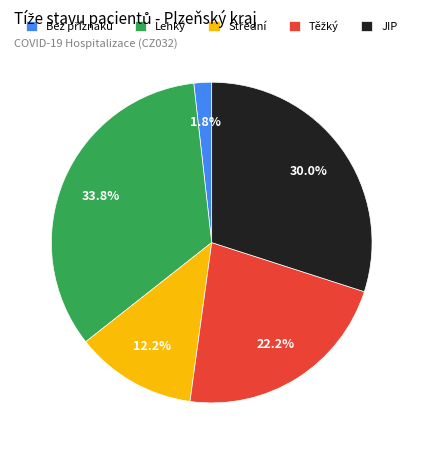

Which has a higher value, Lehký or JIP?

Lehký